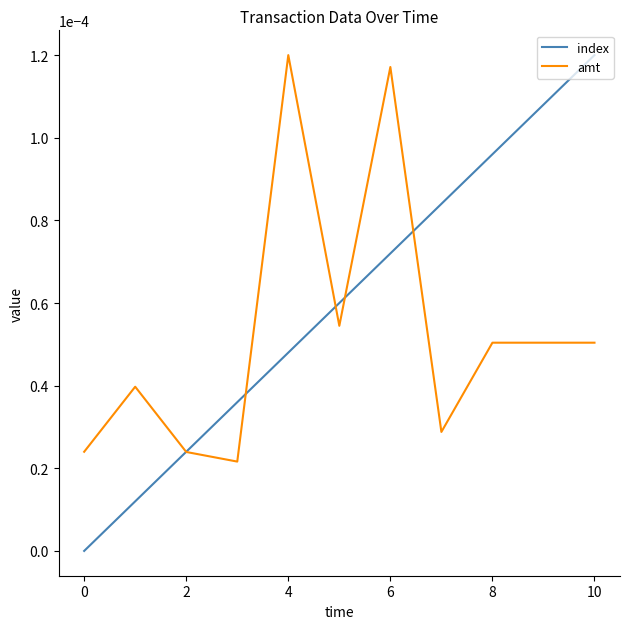

Which series has the widest spread of values?

index